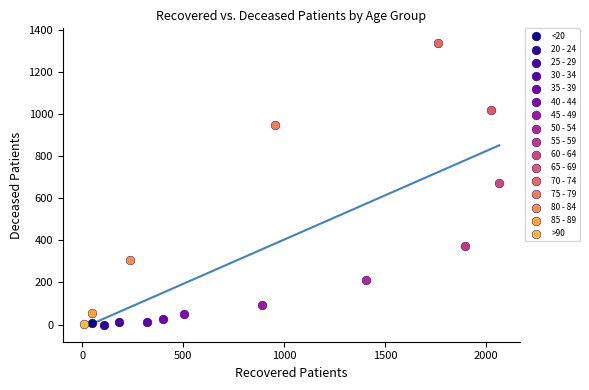

Which series contains the highest Y value?

70 - 74